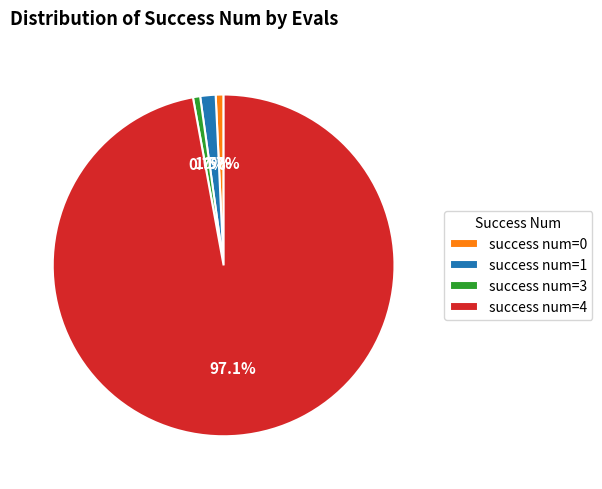

What is the ratio of the value at success num=0 to the value at success num=1?

0.5